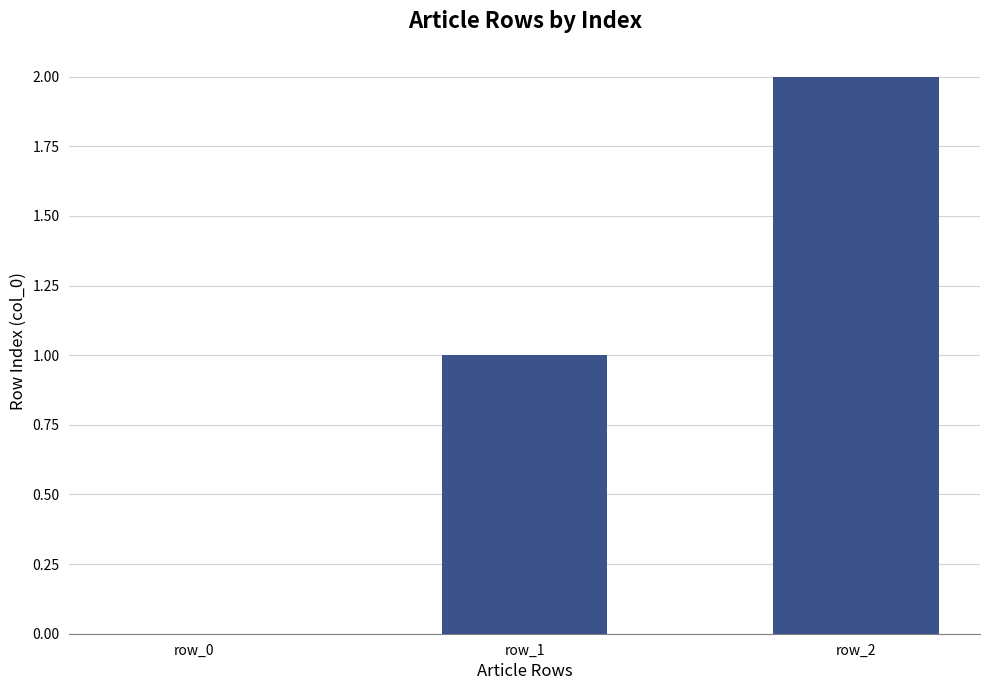

True or false: the data shows 1 at row_1.

True